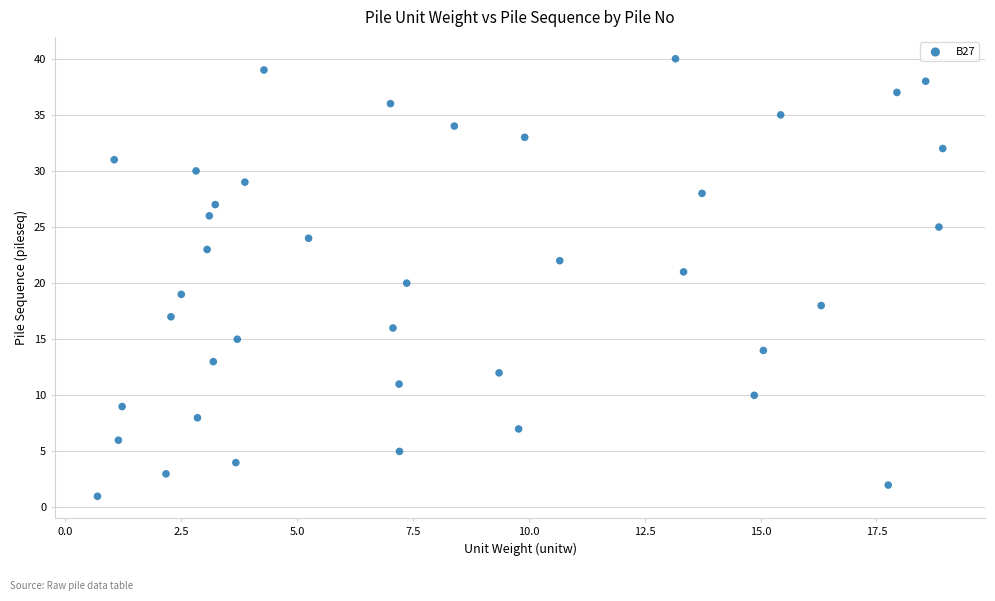

What is the range of Y values (max minus min)?

39